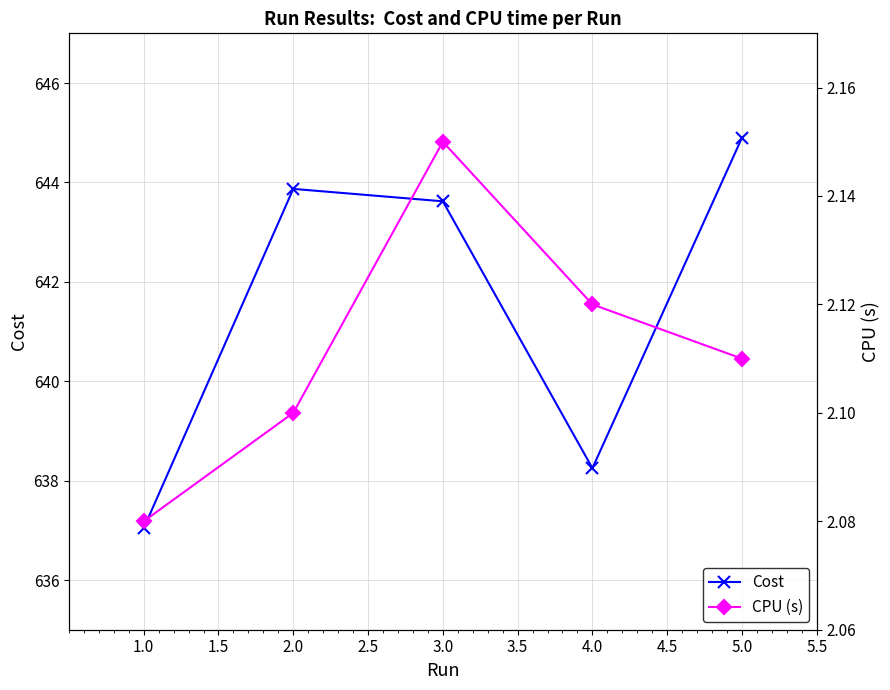

Is this an area chart (filled region under the line)?

No